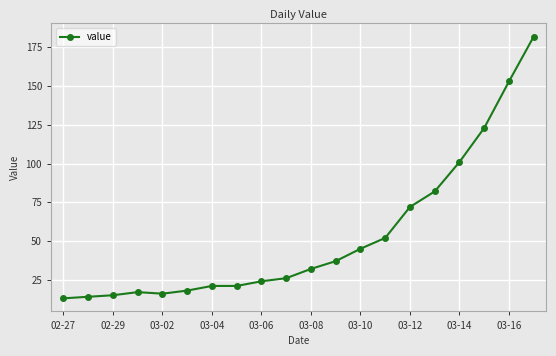

What is the difference between the maximum and second lowest values?

168